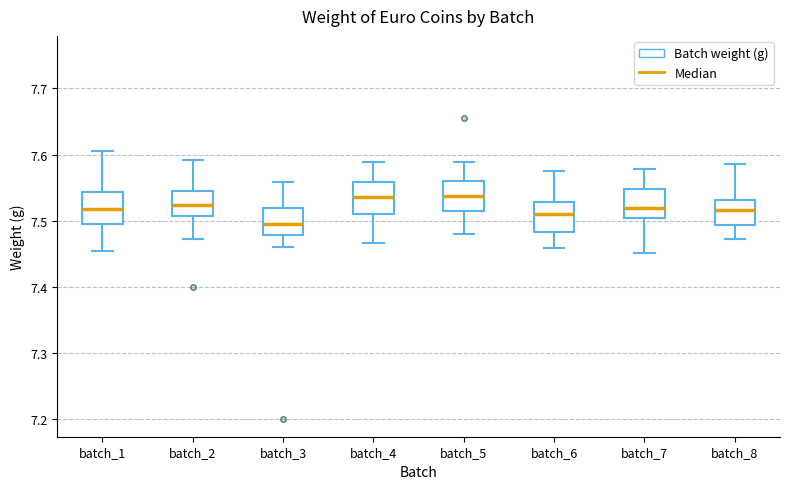

Reading left to right, read every box against the y-axis: the position of its median line, the range the box covers, and the ends of its whiskers. The values are not printed on the chart, so give them approximately, as read against the axis.

batch_1: median 7.52, box 7.50 to 7.54, whiskers 7.46 to 7.61
batch_2: median 7.52, box 7.51 to 7.55, whiskers 7.47 to 7.59
batch_3: median 7.50, box 7.48 to 7.52, whiskers 7.46 to 7.56
batch_4: median 7.54, box 7.51 to 7.56, whiskers 7.47 to 7.59
batch_5: median 7.54, box 7.52 to 7.56, whiskers 7.48 to 7.59
batch_6: median 7.51, box 7.48 to 7.53, whiskers 7.46 to 7.58
batch_7: median 7.52, box 7.50 to 7.55, whiskers 7.45 to 7.58
batch_8: median 7.52, box 7.49 to 7.53, whiskers 7.47 to 7.59